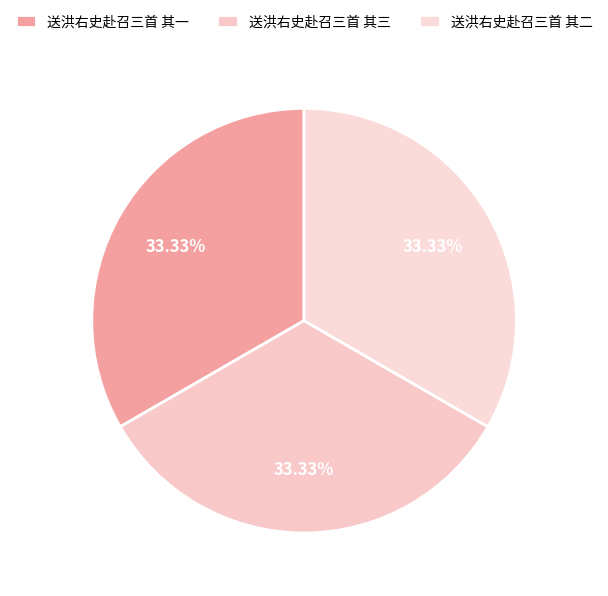

Count the number of slices in the pie.

3